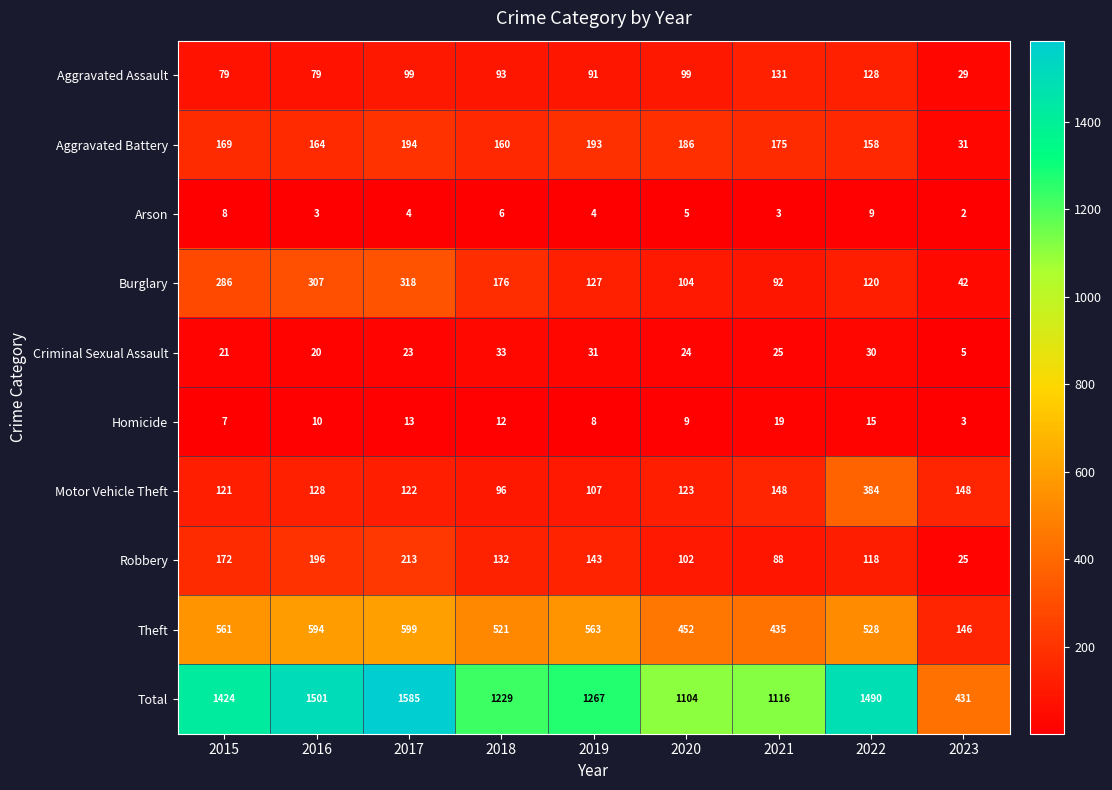

Which series has the largest range (max minus min)?

Total